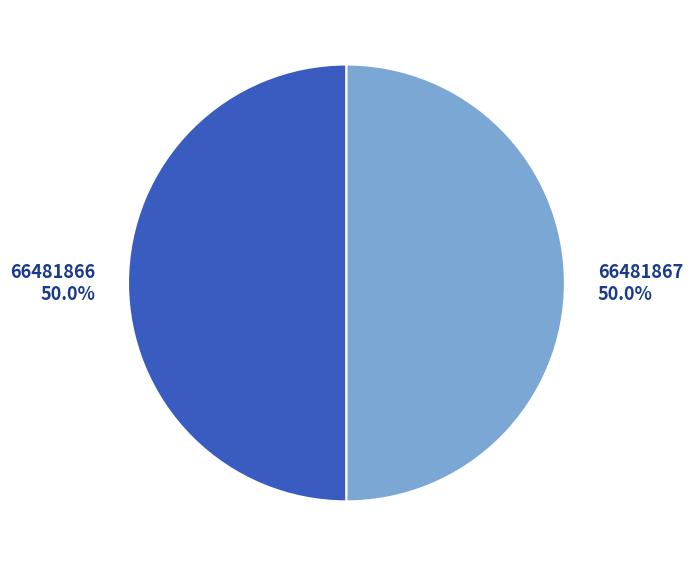

Combined, what portion of the pie is 66481866 and 66481867?

100.0%